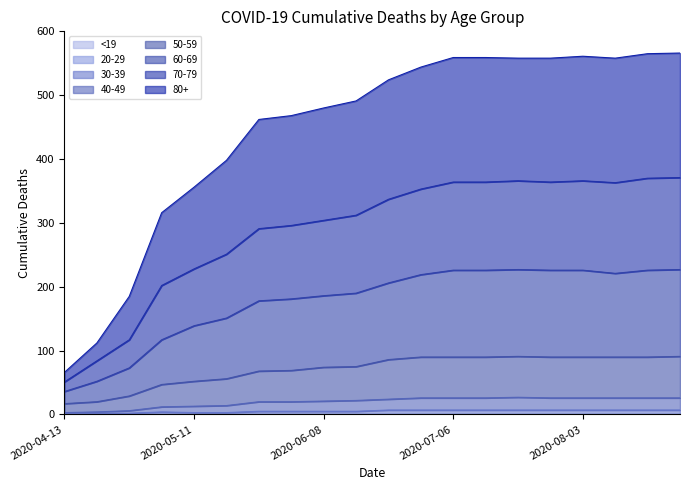

True or false: 30-39 and 80+ intersect in this chart.

False